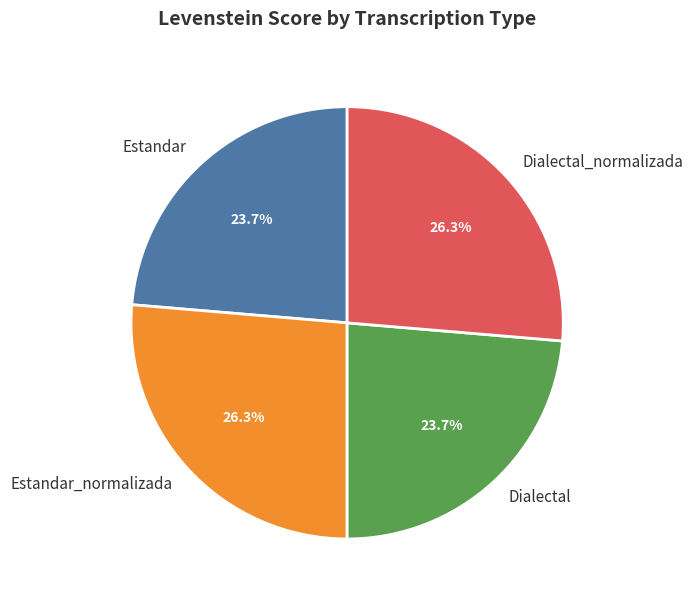

To the nearest percent, what is the average slice percentage?

25%